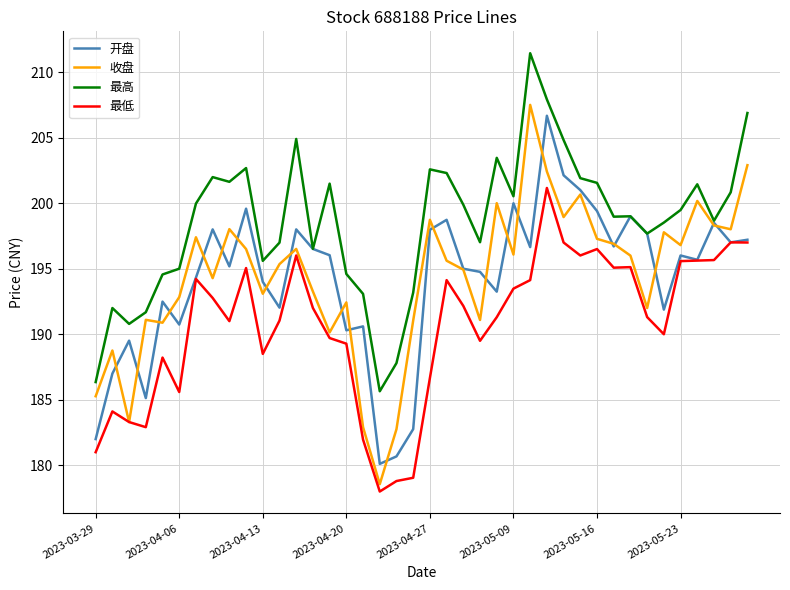

Which series ends up on top after the final intersection of 收盘 and 开盘?

收盘